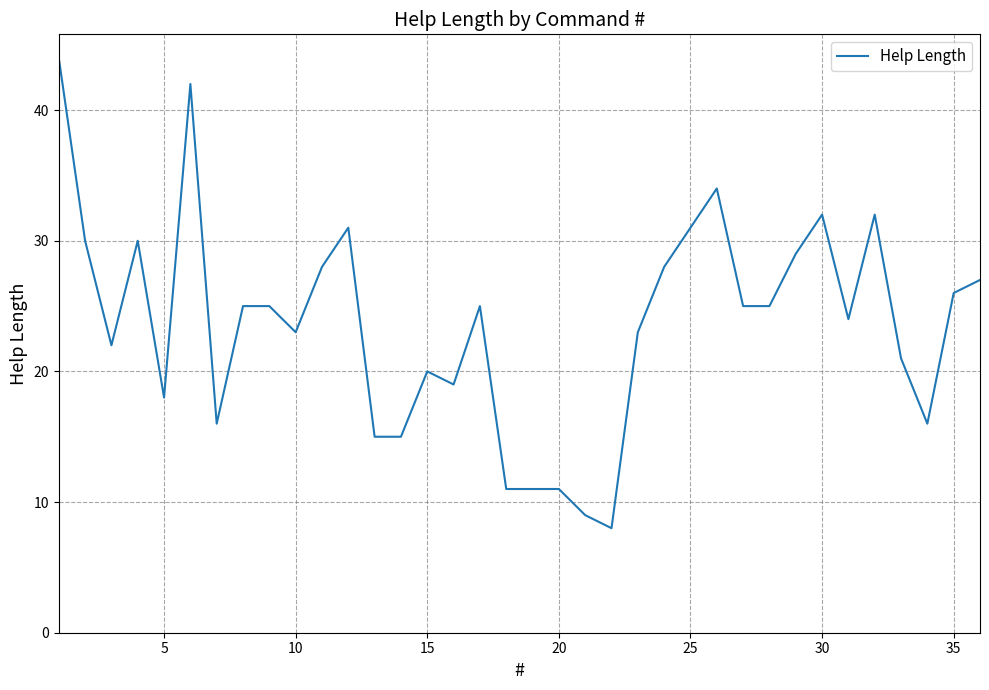

What is the difference between the second highest and minimum values?

34